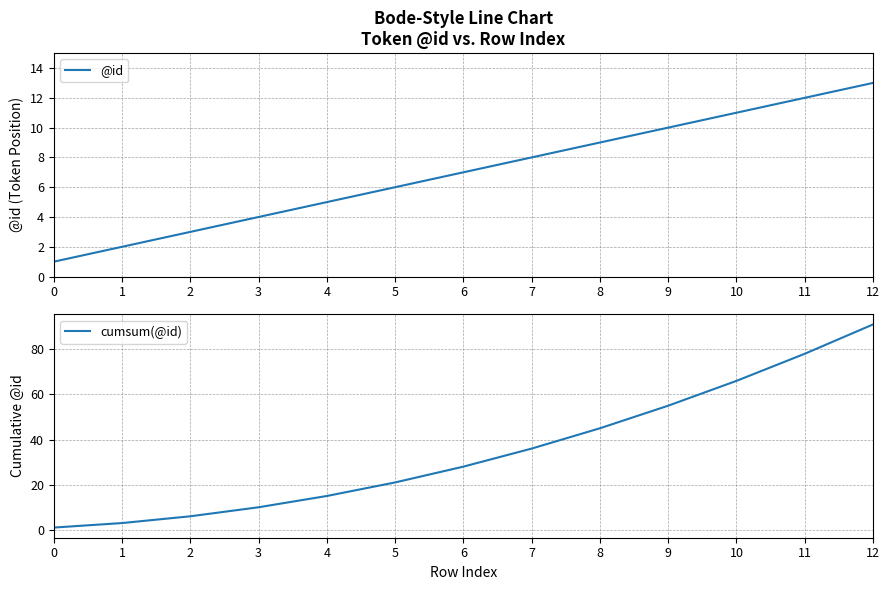

The value of cumsum(@id) at 0 is 2. True or false?

False